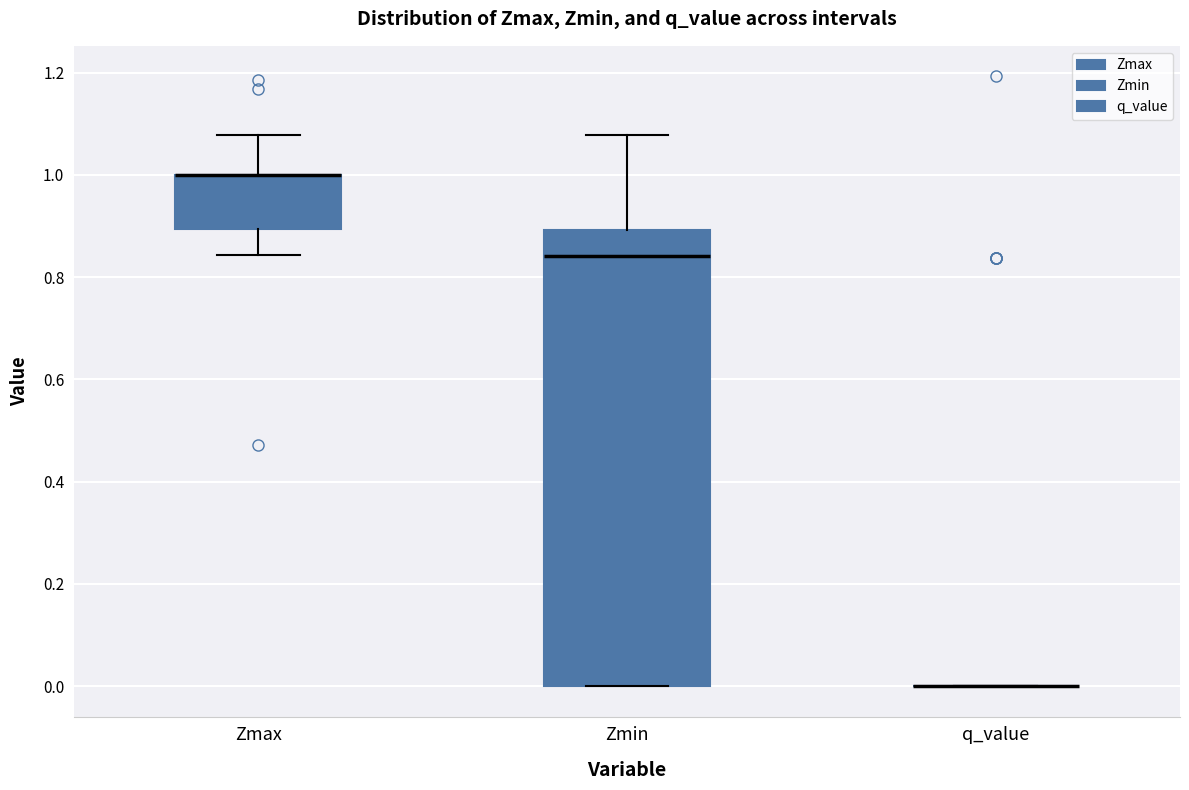

Reading left to right, transcribe this box plot: for each box, give where its median line is, the range the box spans, and where its two whiskers end, as read against the y-axis. The values are not printed on the chart, so give them approximately, as read against the axis.

Zmax: median 1.00 (drawn on the box's upper edge), box 0.90 to 1.00, whiskers 0.84 to 1.08
Zmin: median 0.84, box 0.00 to 0.90, whiskers 0.00 to 1.08
q_value: box collapsed to a line at 0.00, whiskers 0.00 to 0.00